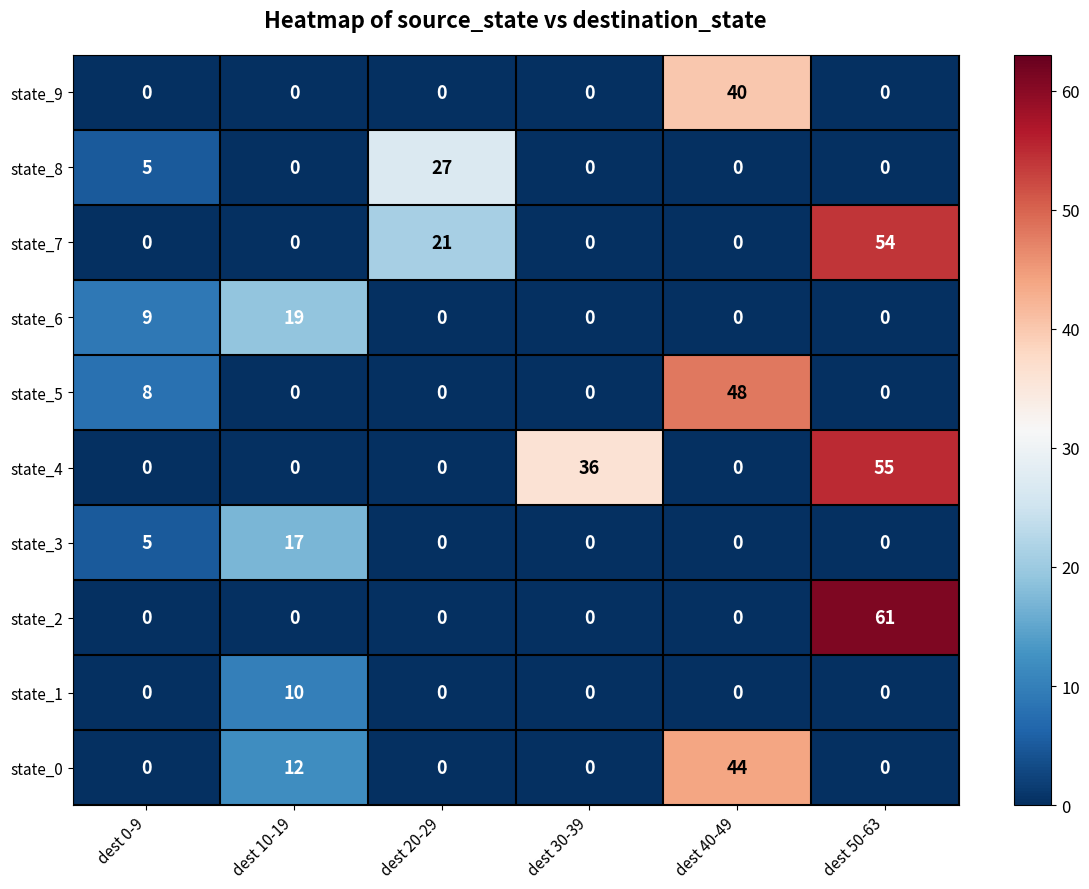

What is the average value of the state_6 series?

5